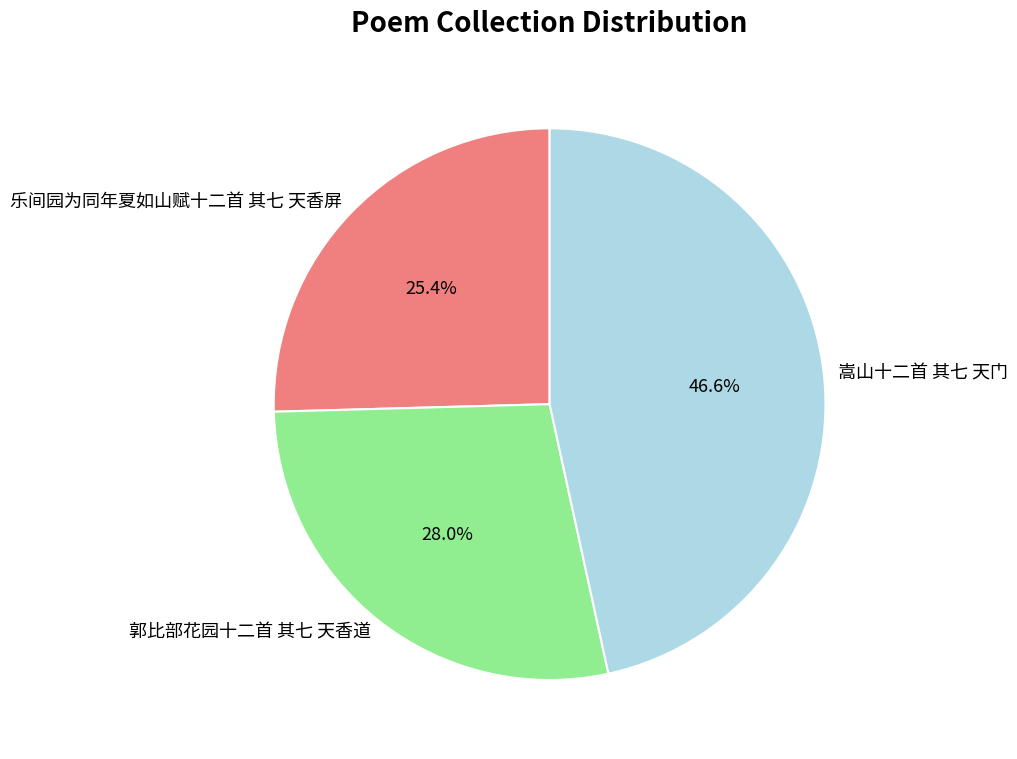

True or false: 乐间园为同年夏如山赋十二首 其七 天香屏 accounts for 25% of the total.

True